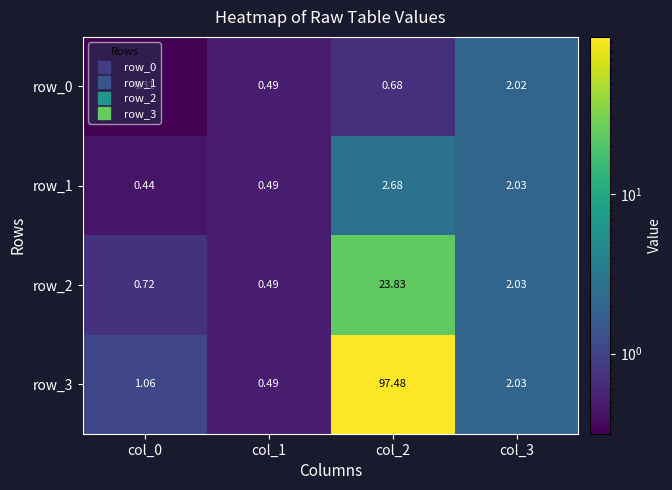

Is the value of row_3 at col_0 greater than the value of row_0 at col_1?

Yes